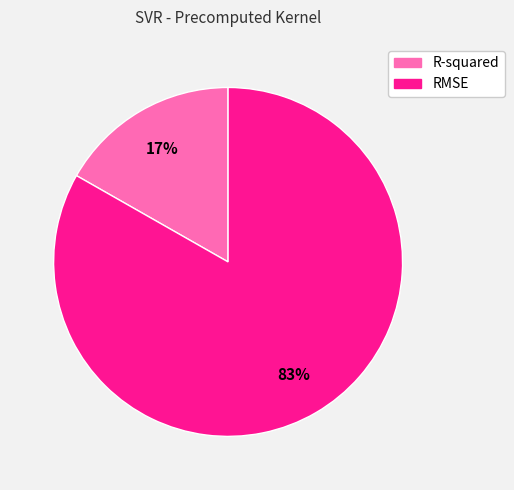

True or false: RMSE accounts for 83% of the total.

True